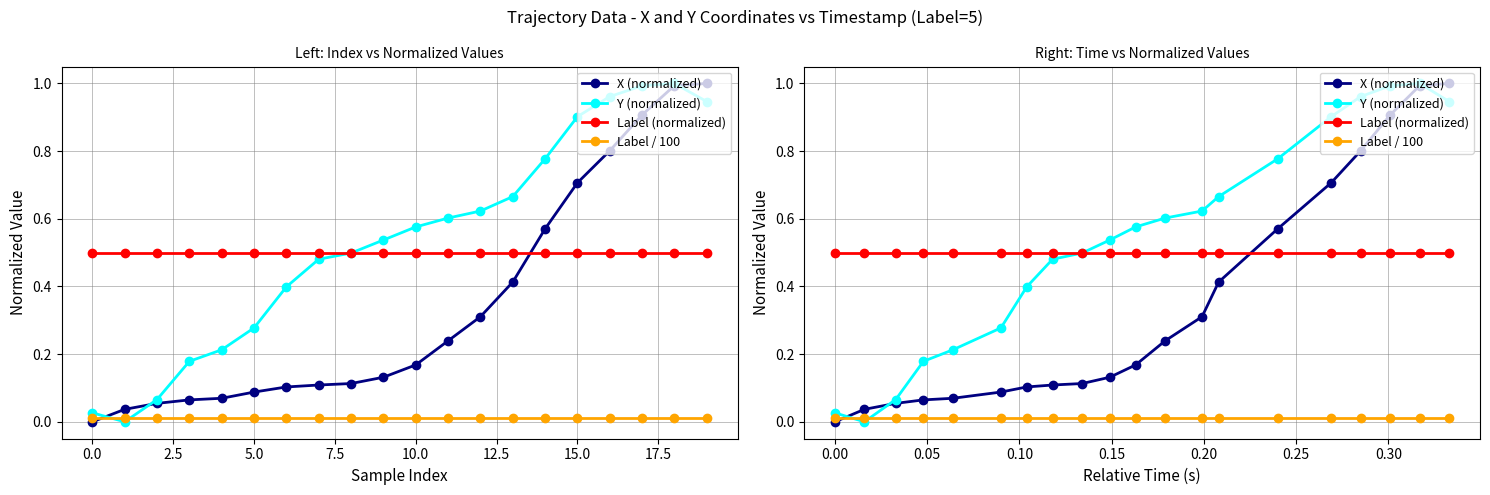

How many intersections are there between X (normalized) and Label (normalized)?

1